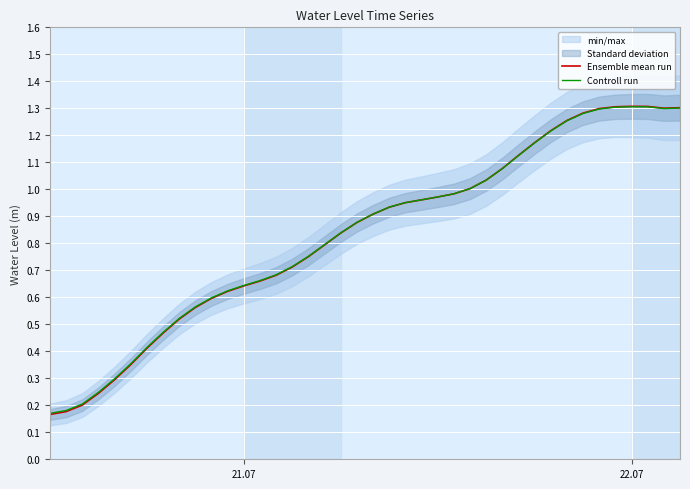

Does the chart display data point markers on the line(s)?

No